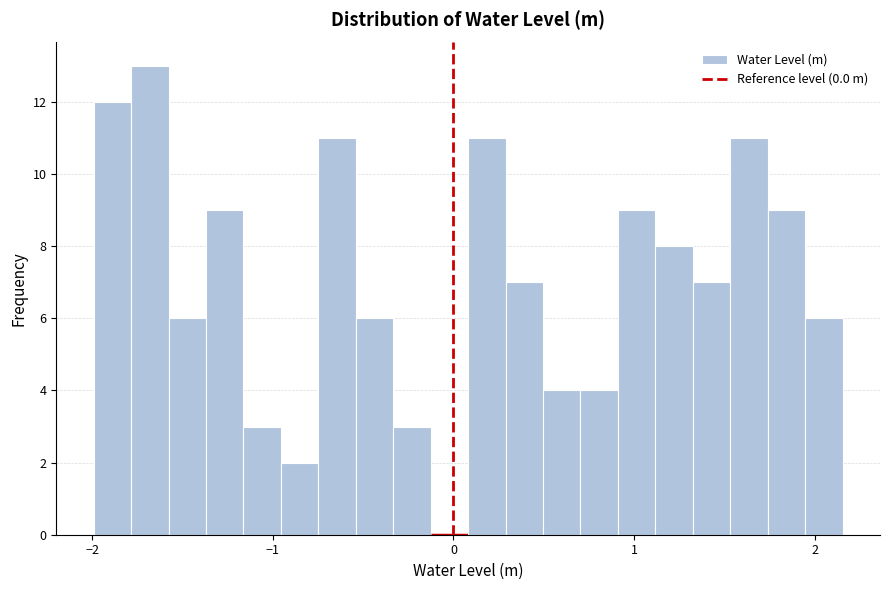

Read against the x-axis, roughly where is the centre of the tallest bar?

-1.7